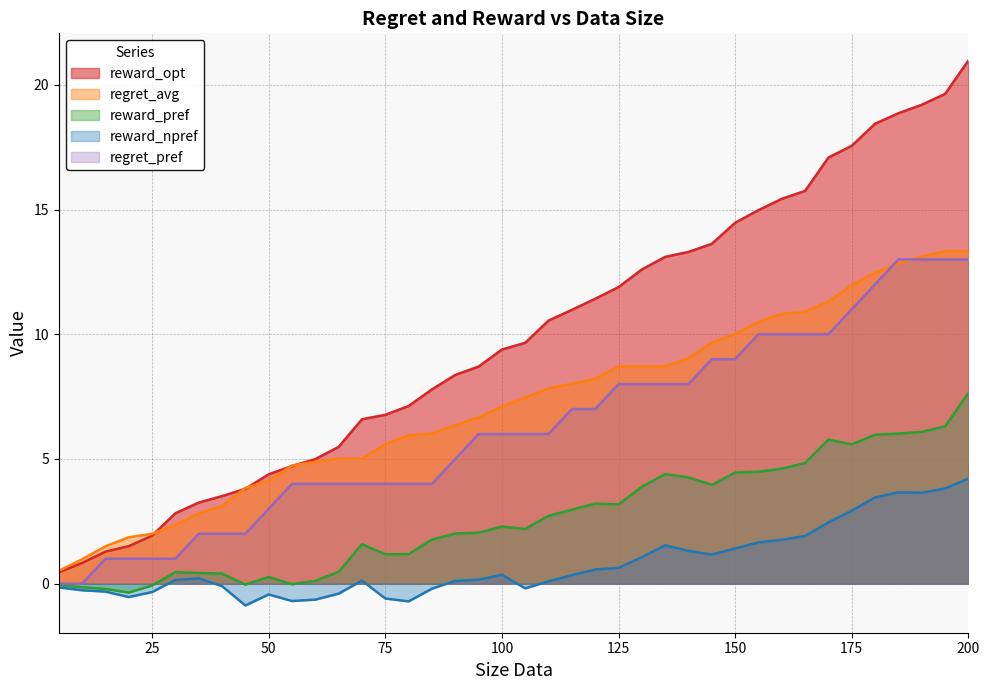

What is the total value across all series at 10?

1.4